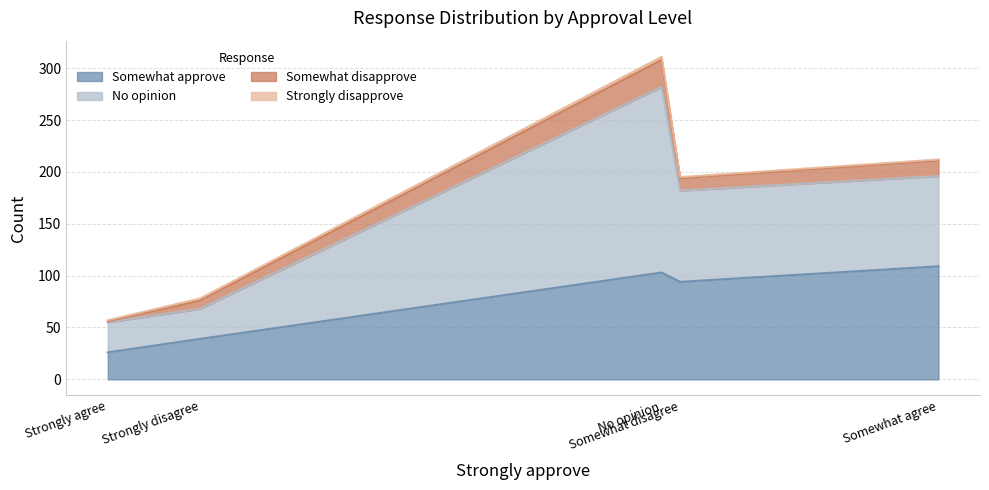

True or false: Strongly disapprove and No opinion cross at least once.

False